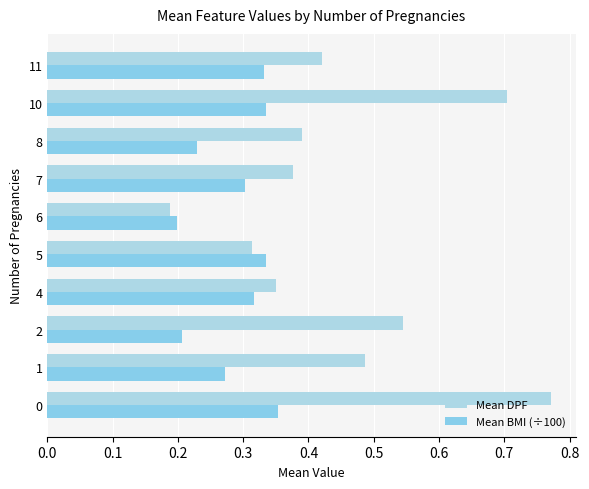

How many data points does each series have?

10